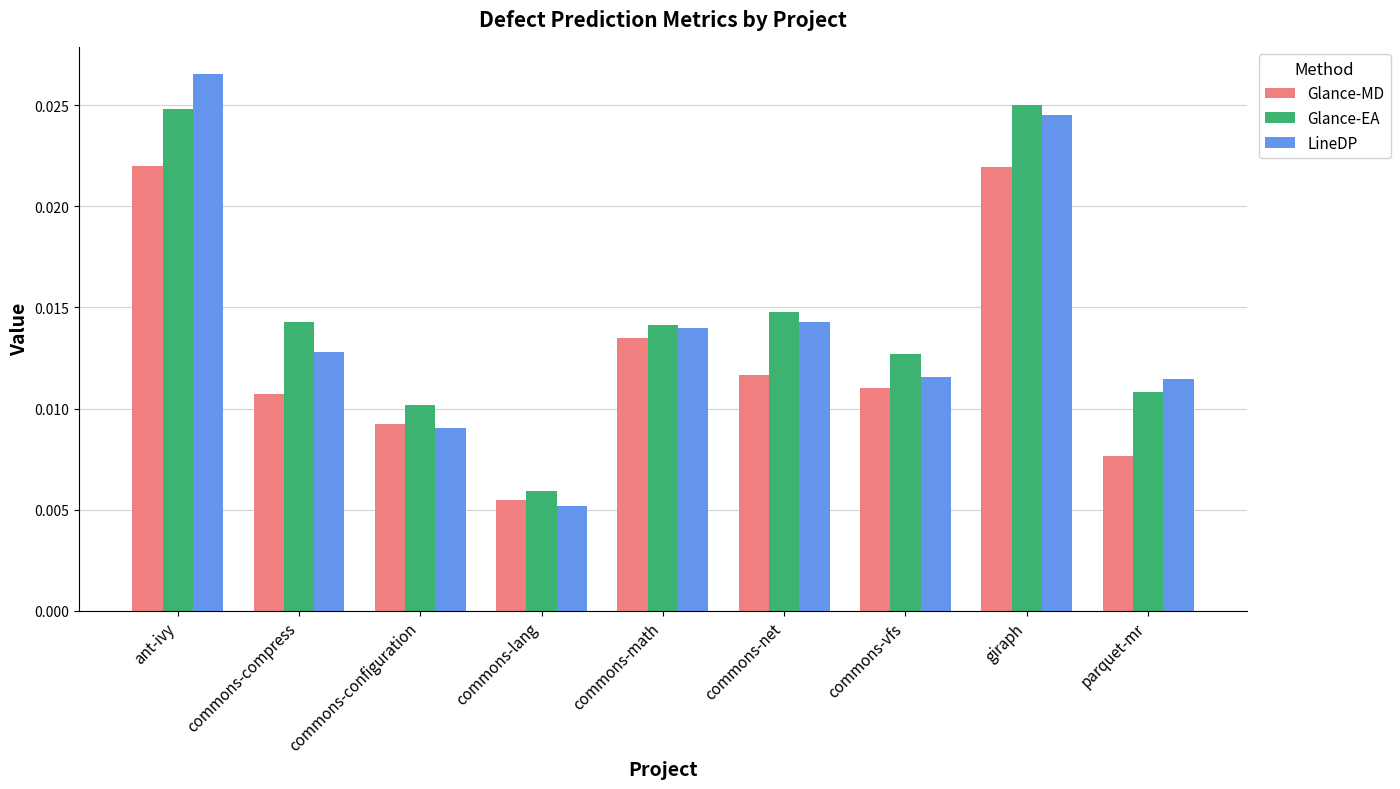

Between commons-compress and commons-math, which series saw the biggest shift?

Glance-MD